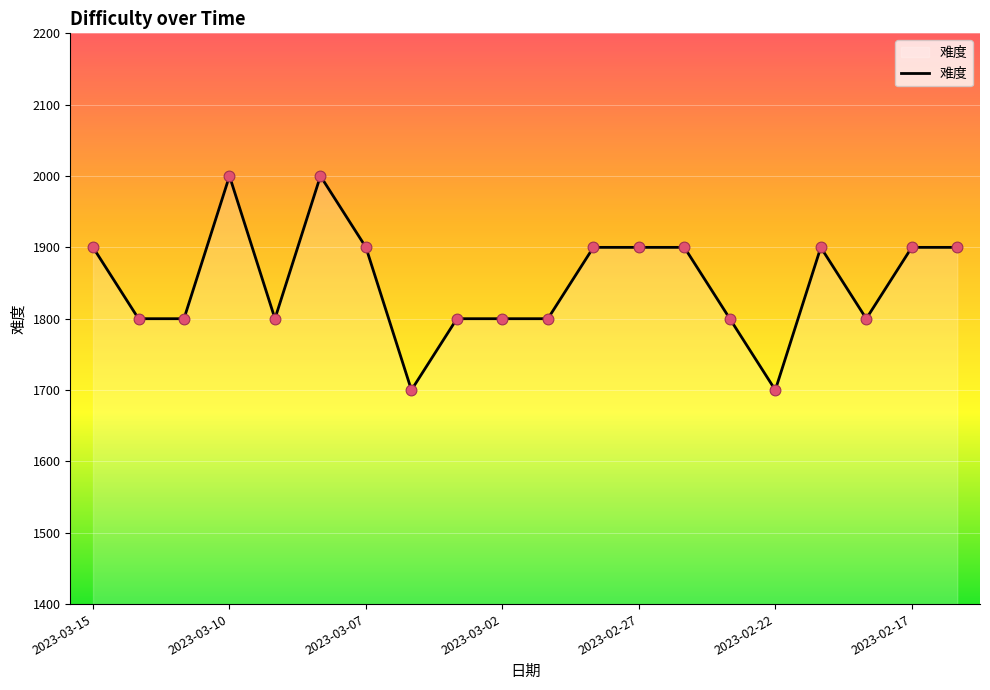

What is the greatest value displayed?

2000